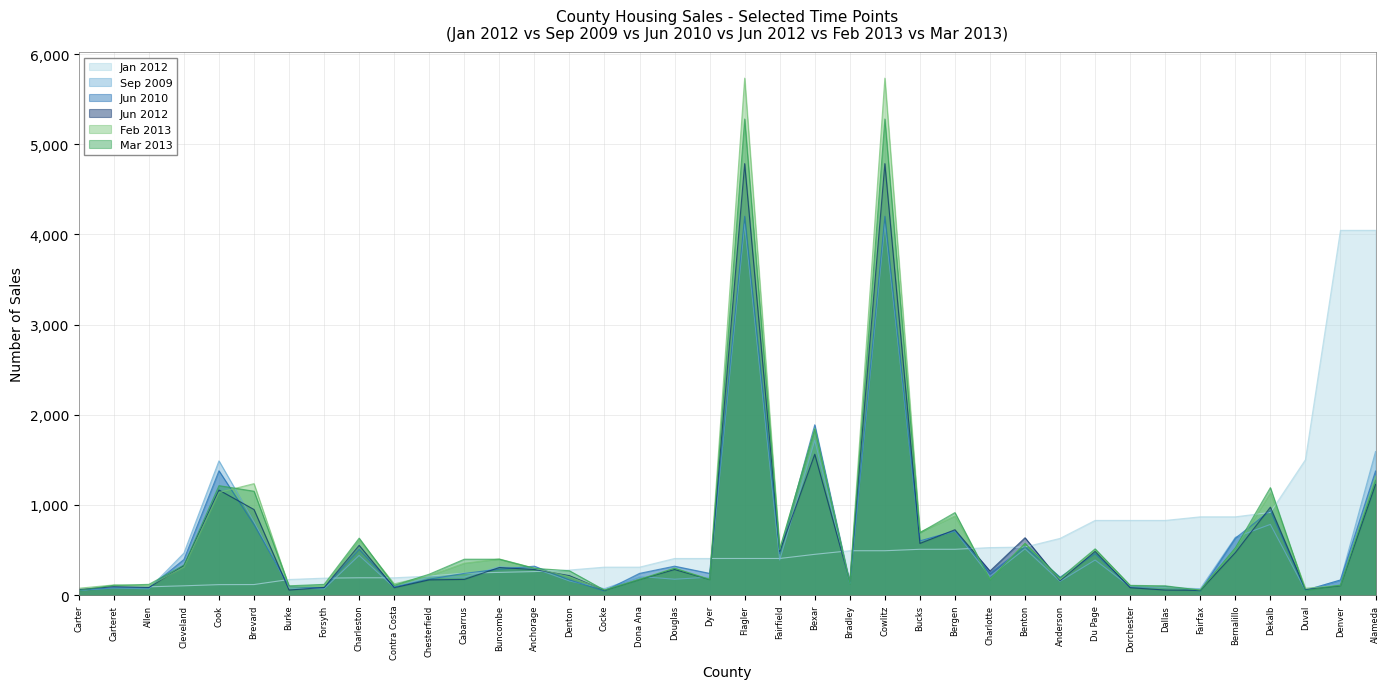

Where is Jun 2010 nearest to the value 2123?

Bexar